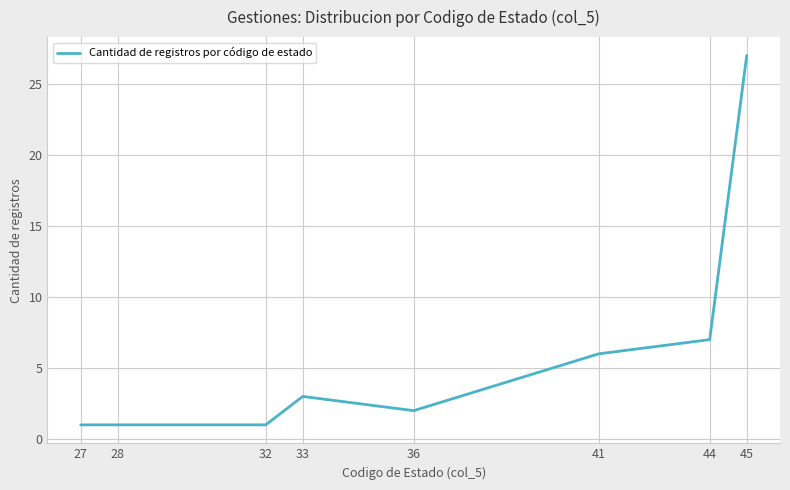

Reading left to right, list all the values displayed in this chart.

27=1	28=1	32=1	33=3	36=2	41=6	44=7	45=27